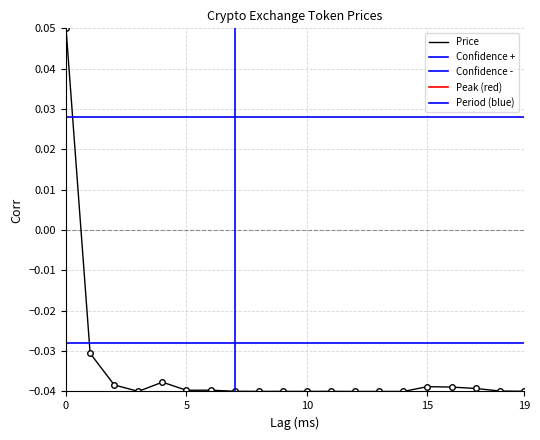

Is this an area chart (filled region under the line)?

No